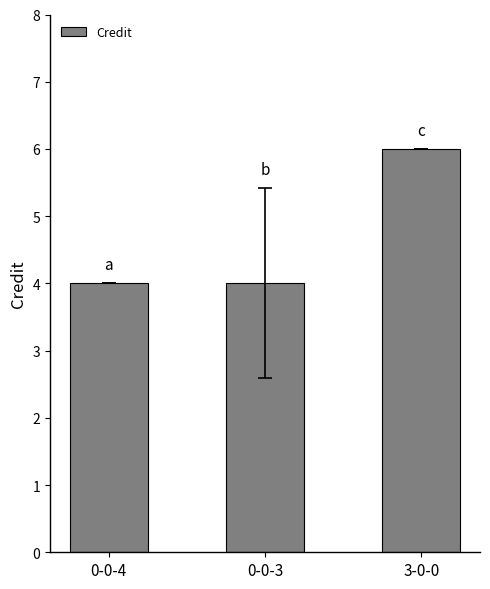

What is the minimum value shown in the chart?

4